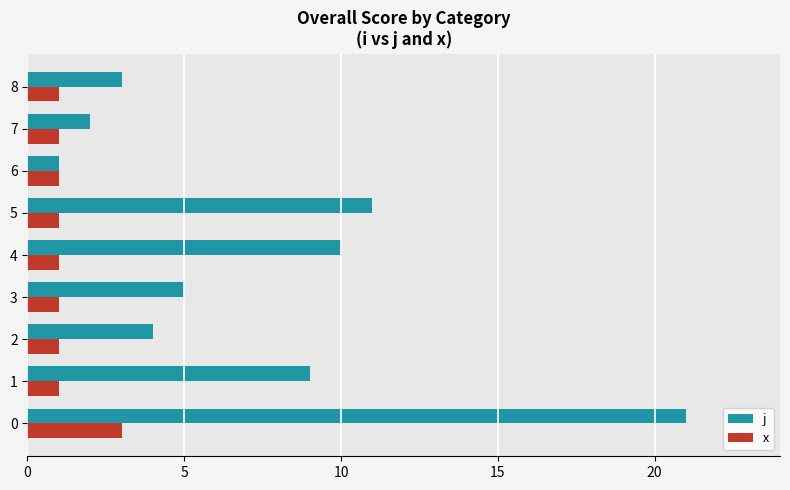

Which series has the widest spread of values?

j